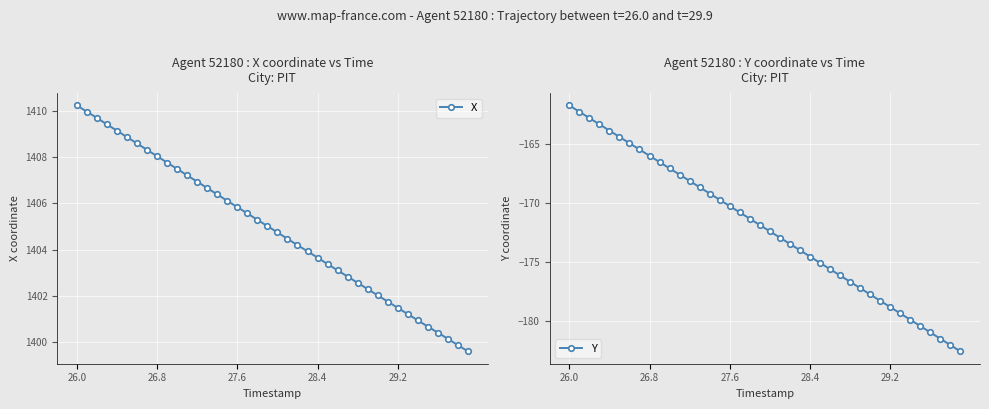

Is this an area chart (filled region under the line)?

No